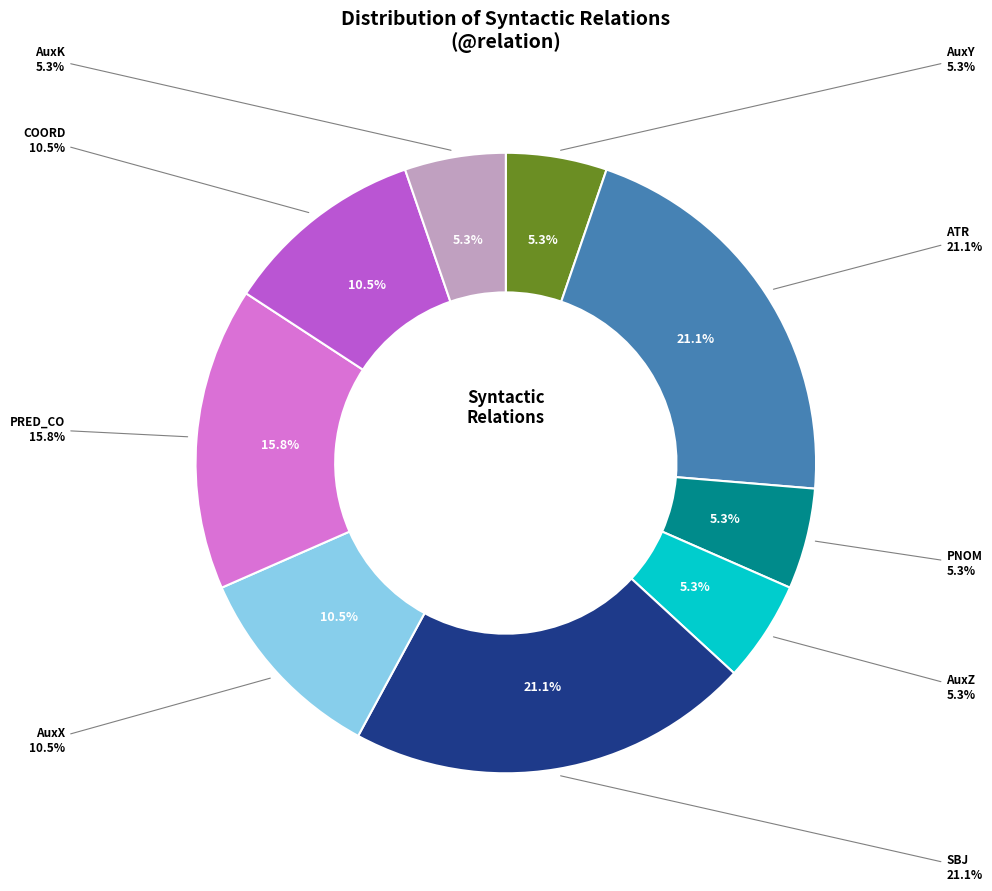

What percentage do AuxY and PNOM together represent?

10.5%